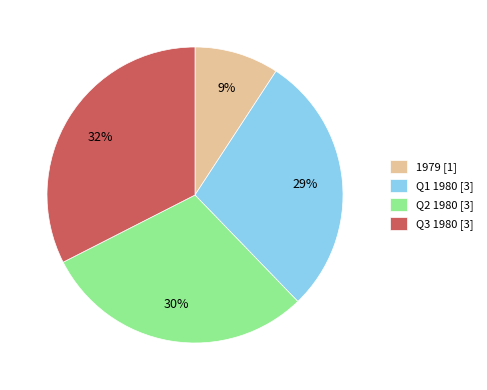

Approximately how many times larger is the value at Q1 1980 [3] compared to Q2 1980 [3]?

1.0